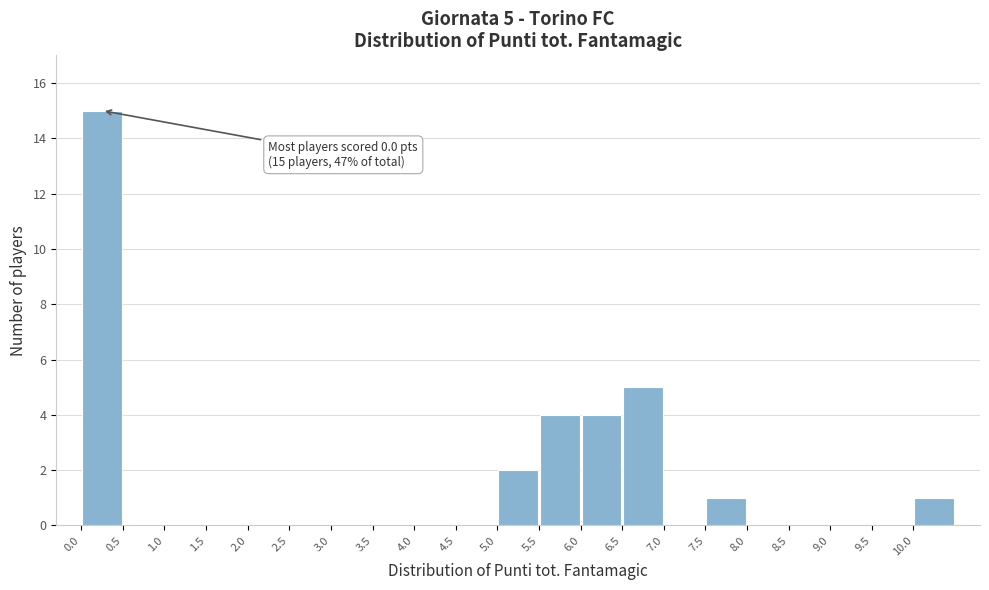

Which range on the x-axis has the tallest bar?

0.0 to 0.5